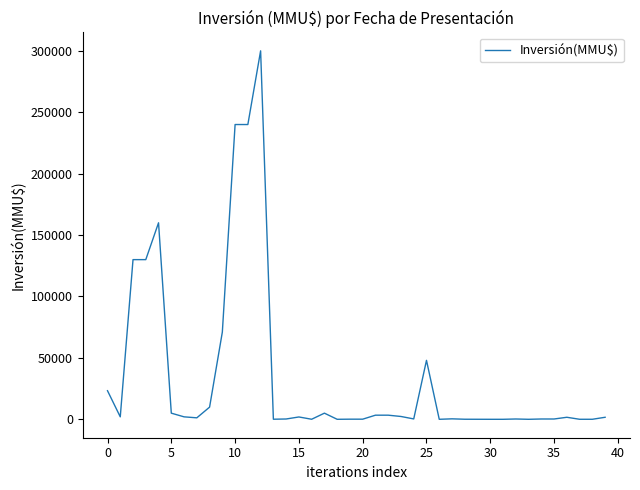

What is the sum of all values?

1383660